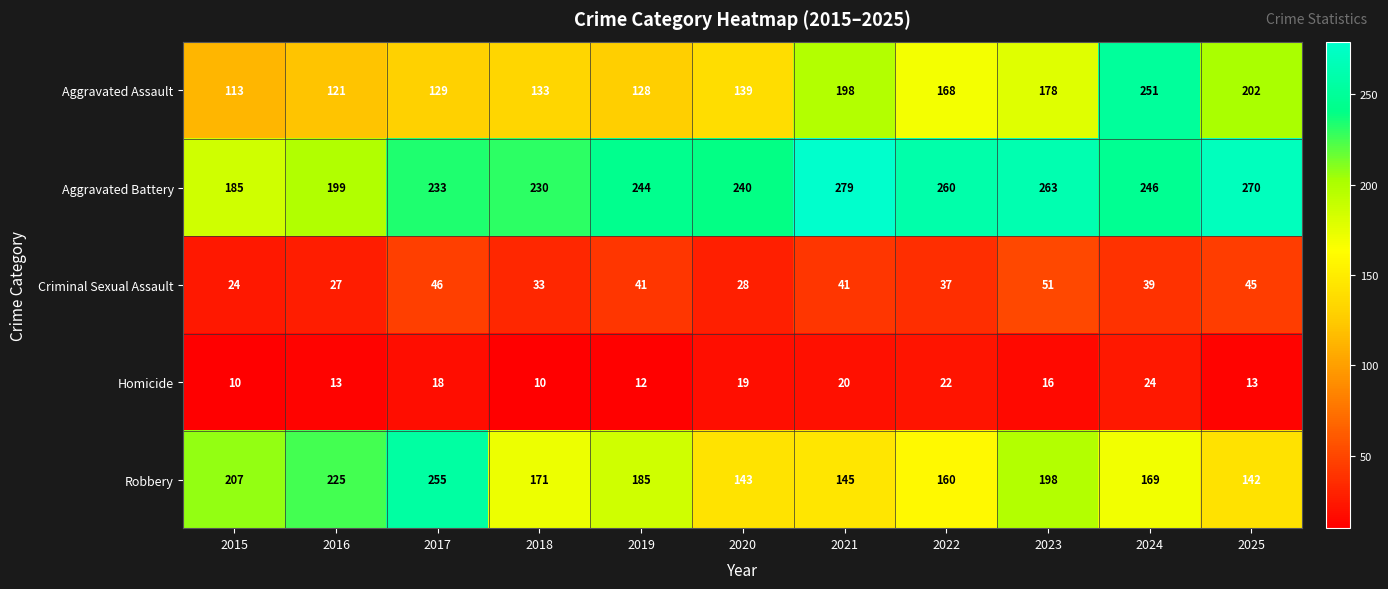

True or false: Aggravated Assault has a value of 77 at 2023.

False